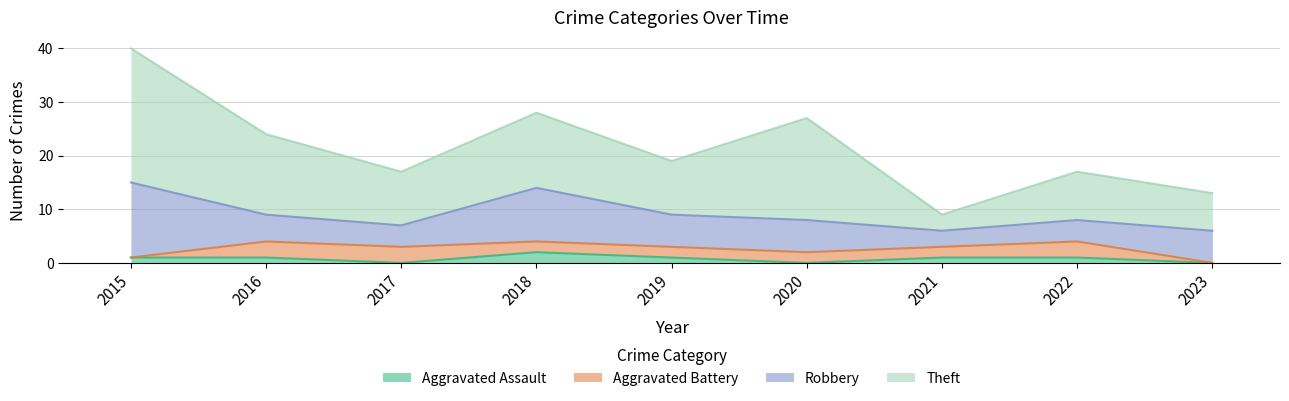

True or false: Theft has a value of 2 at 2023.

False